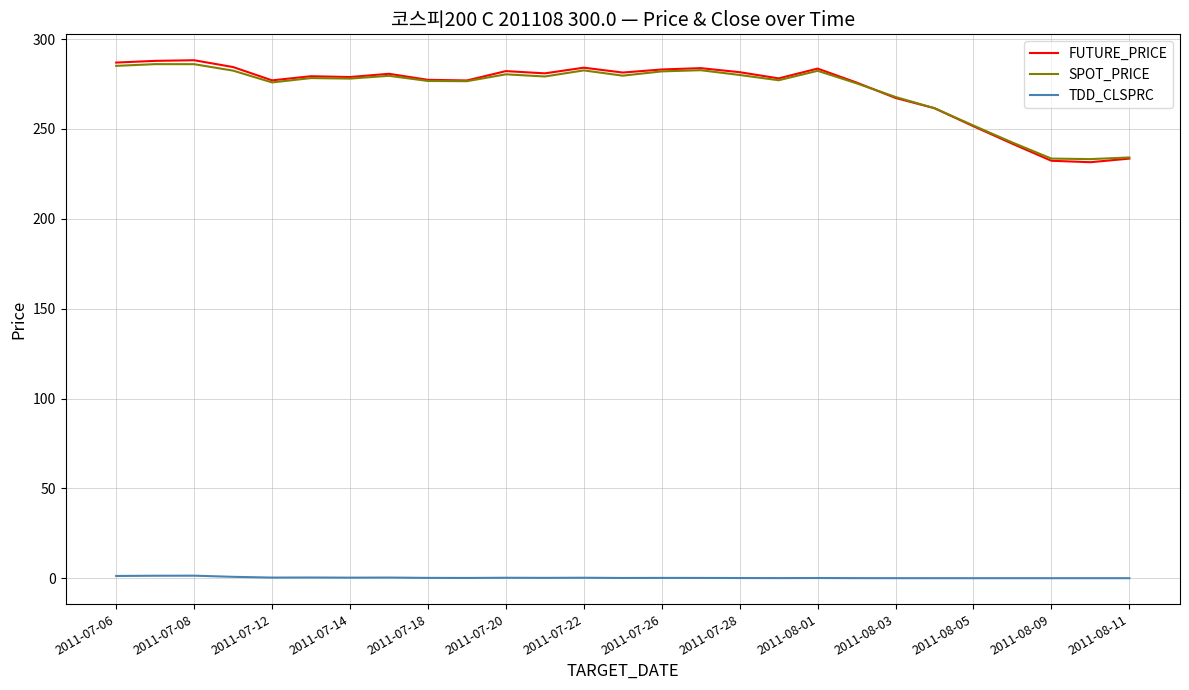

What is the difference between the second highest and second lowest values in the FUTURE_PRICE series?

55.6